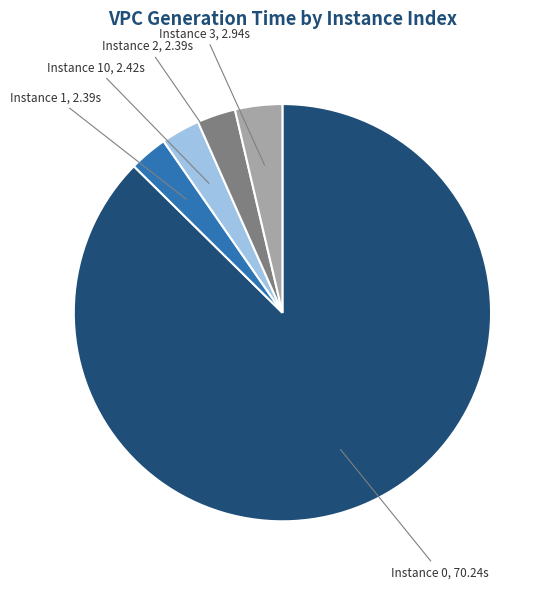

Does any single category account for the majority?

Yes